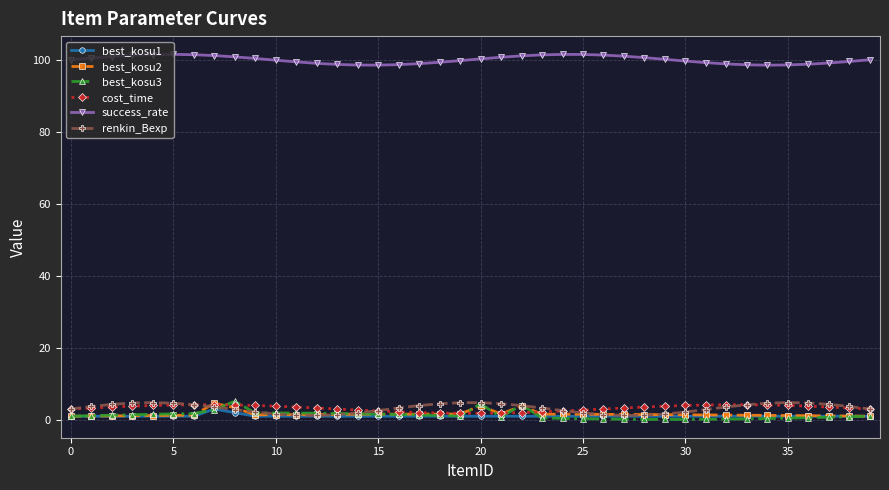

True or false: success_rate and best_kosu3 cross at least once.

False